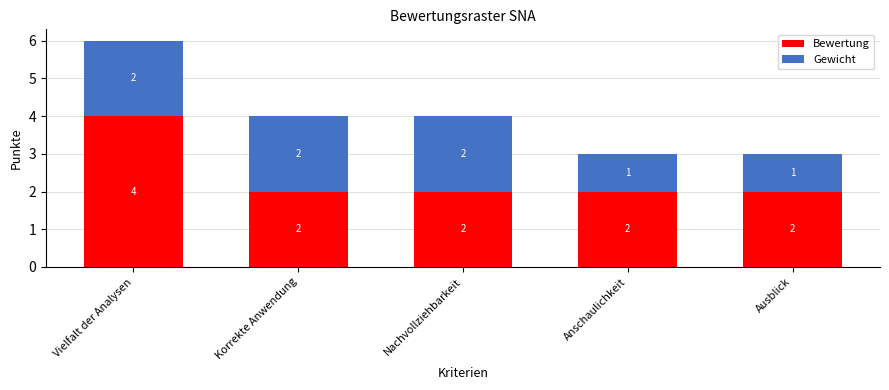

At which category is the sum across all series the highest?

Vielfalt der Analysen